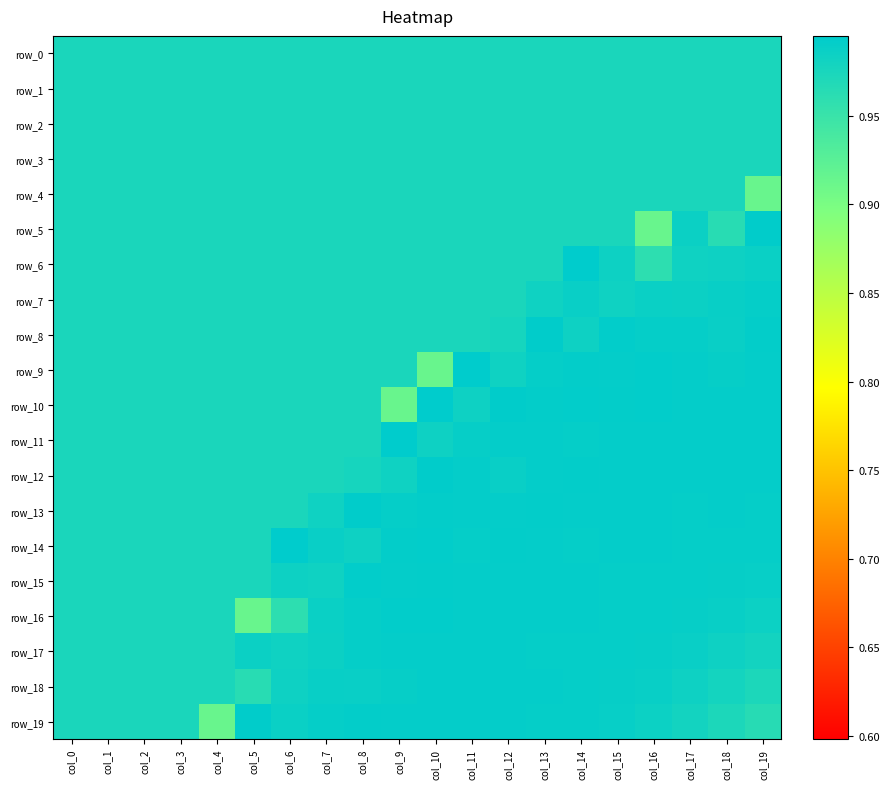

The row_6 series shows 1.0 at col_13. True or false?

True